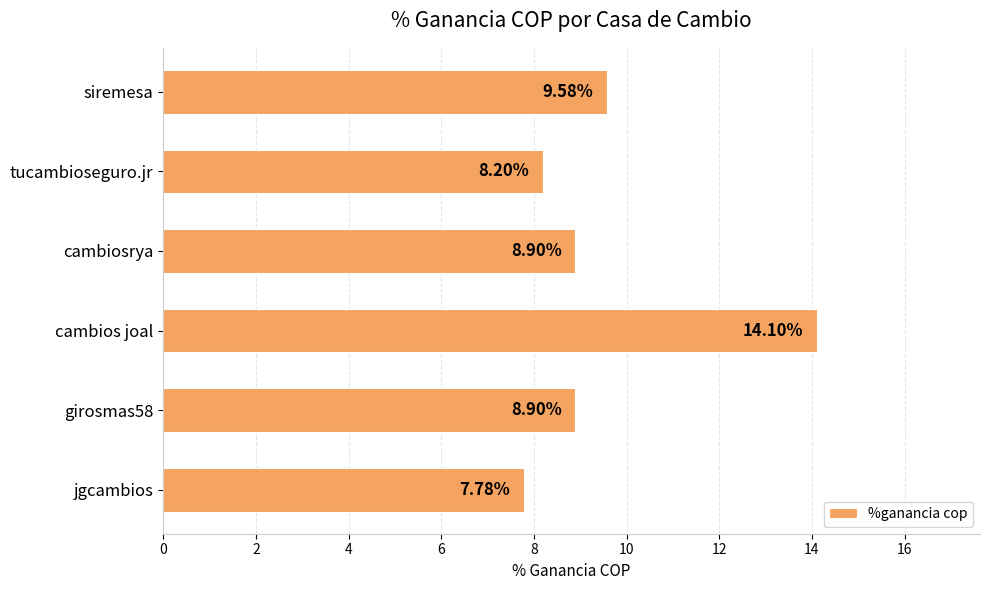

What is the label of the 6th bar from the top?

jgcambios